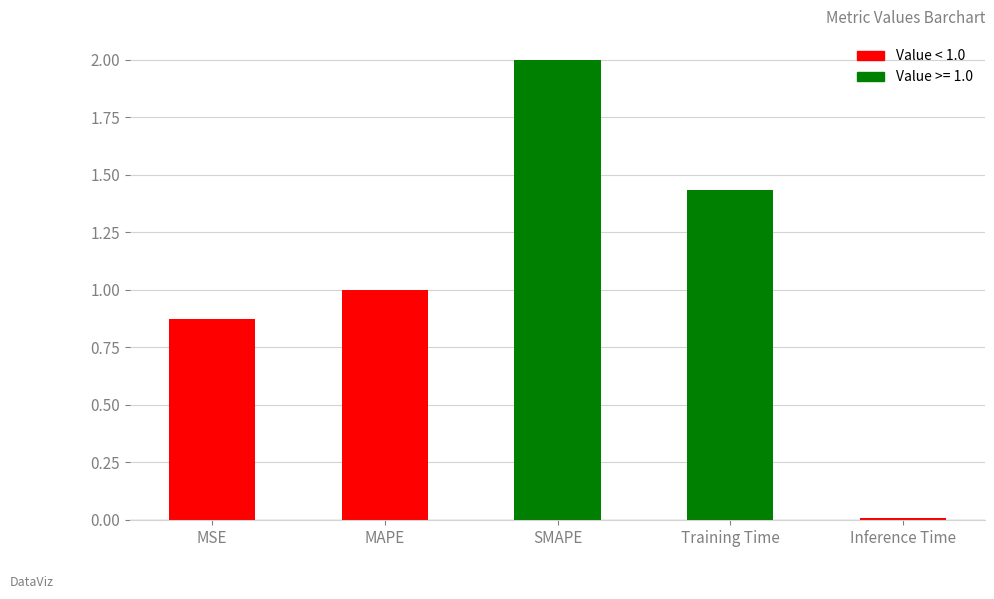

What position from the right is Training Time?

2